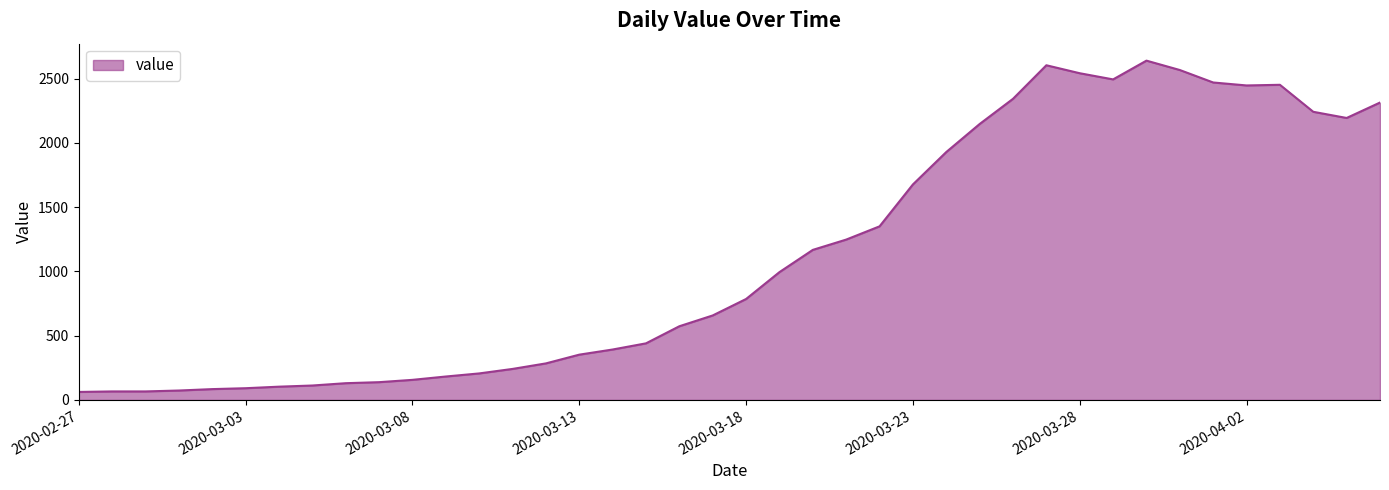

What is the minimum value shown in the chart?

62